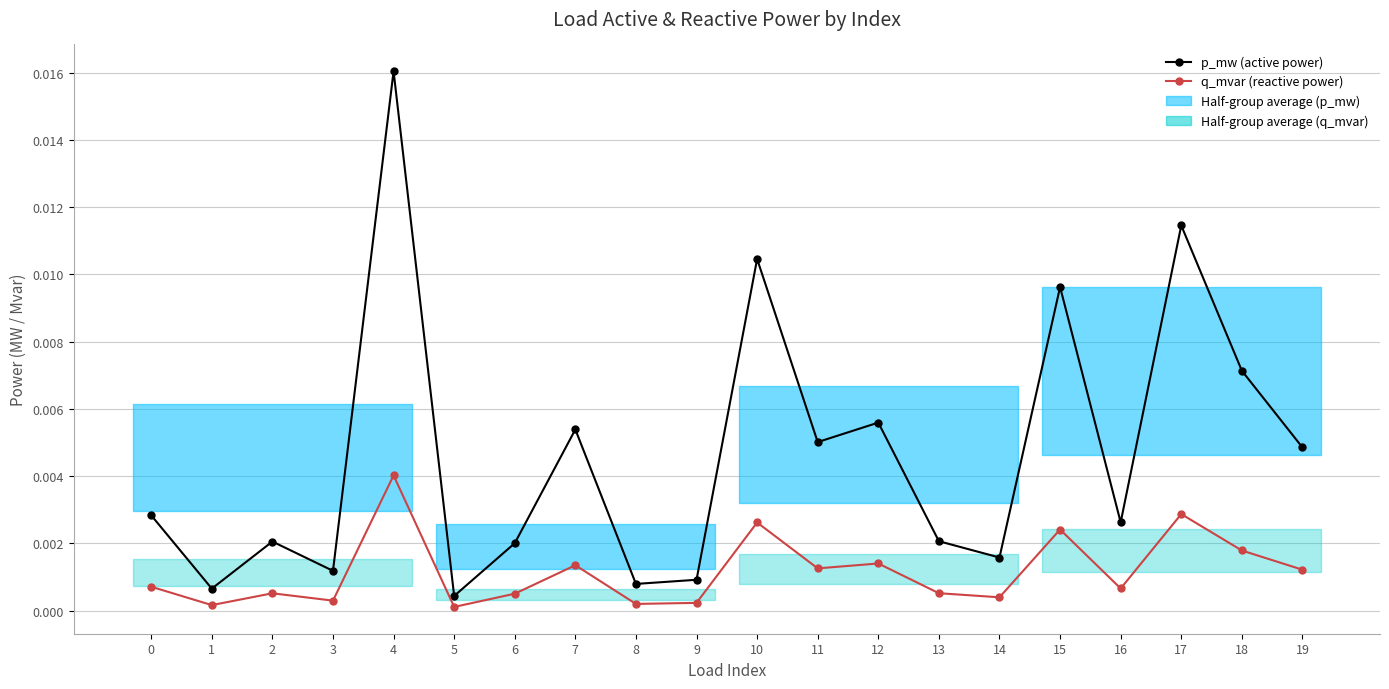

At which category does the chart reach its peak across all series?

4